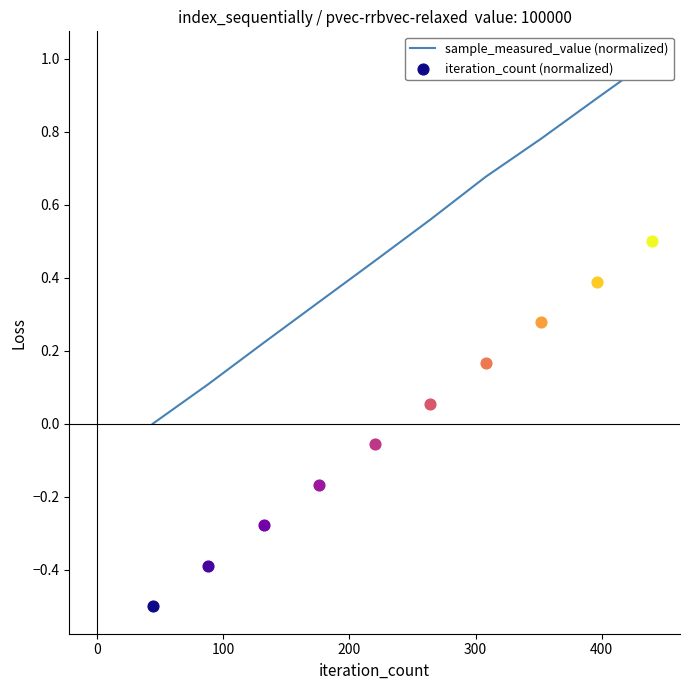

Between 0 and 400, which is larger?

400